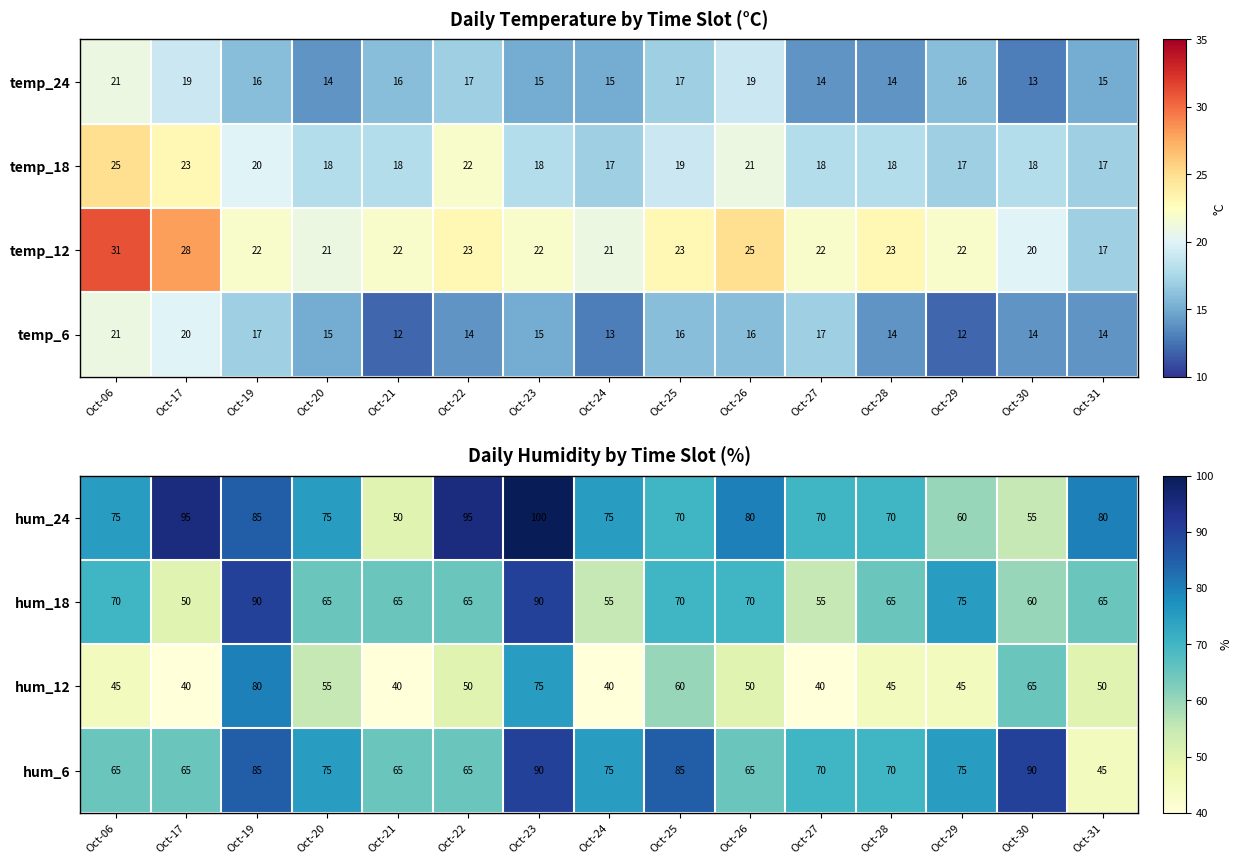

Count the hum_6 values in the range 65 to 85.

12